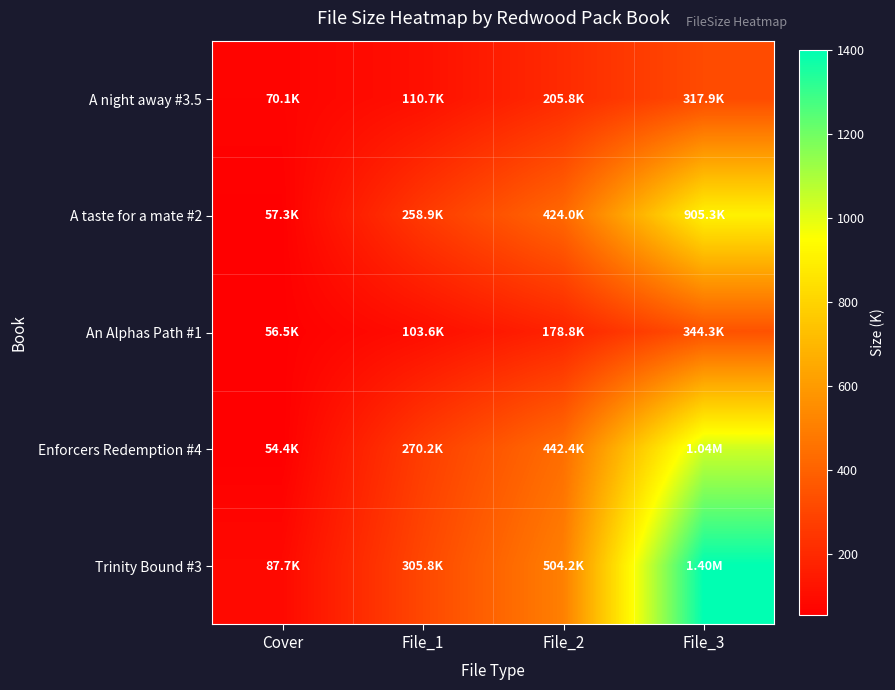

Reading left to right, extract all data points from this chart.

A night away #3.5: Cover=70.1	File_1=110.7	File_2=205.8	File_3=317.9
A taste for a mate #2: Cover=57.3	File_1=258.9	File_2=424.0	File_3=905.3
An Alphas Path #1: Cover=56.5	File_1=103.6	File_2=178.8	File_3=344.3
Enforcers Redemption #4: Cover=54.4	File_1=270.2	File_2=442.4	File_3=1040.0
Trinity Bound #3: Cover=87.7	File_1=305.8	File_2=504.2	File_3=1400.0